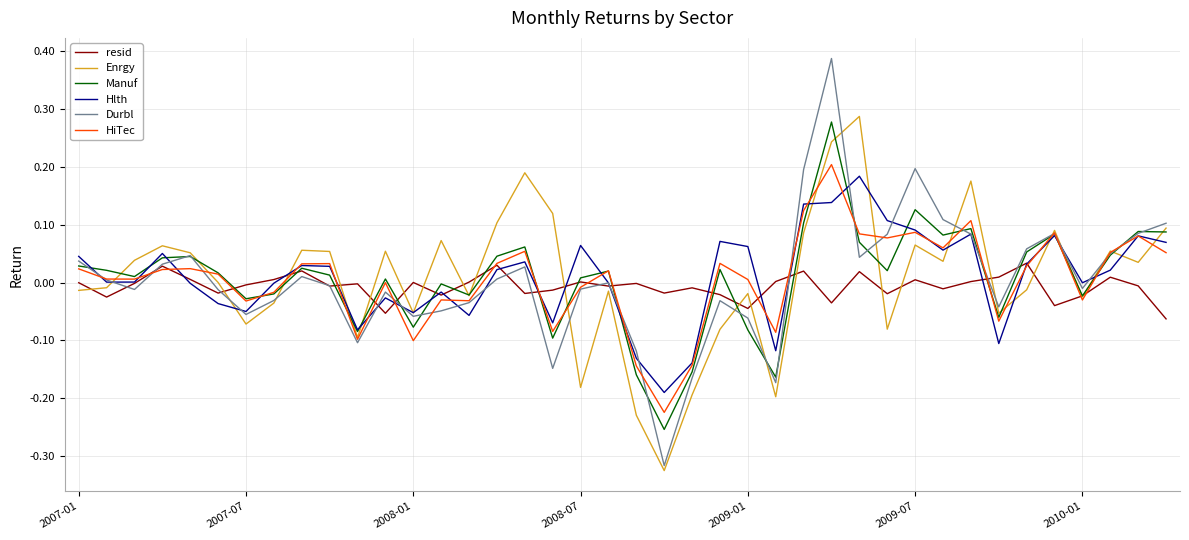

How many interior local valleys does the Manuf series have?

12